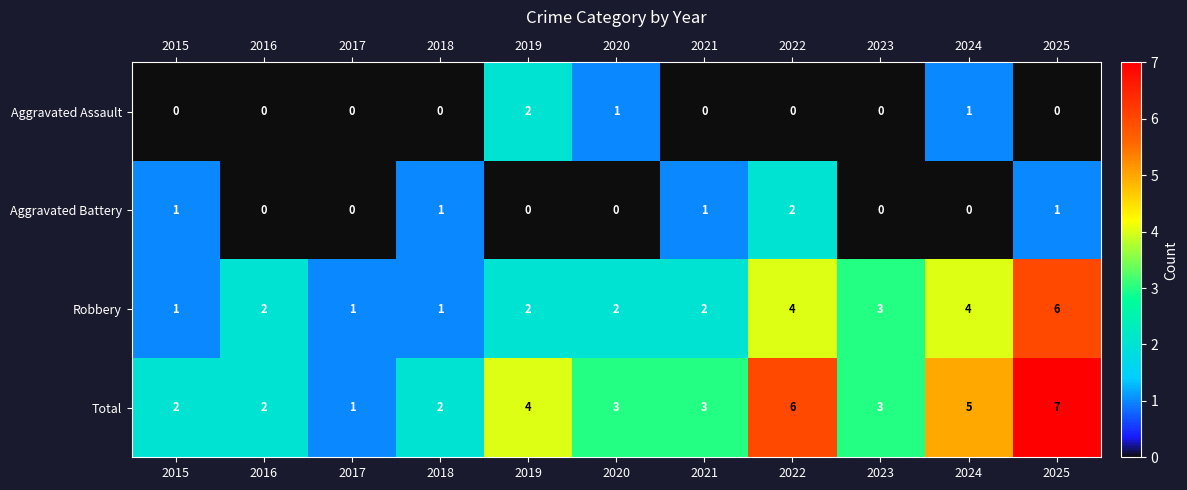

How many Total values are between 2 and 5?

8